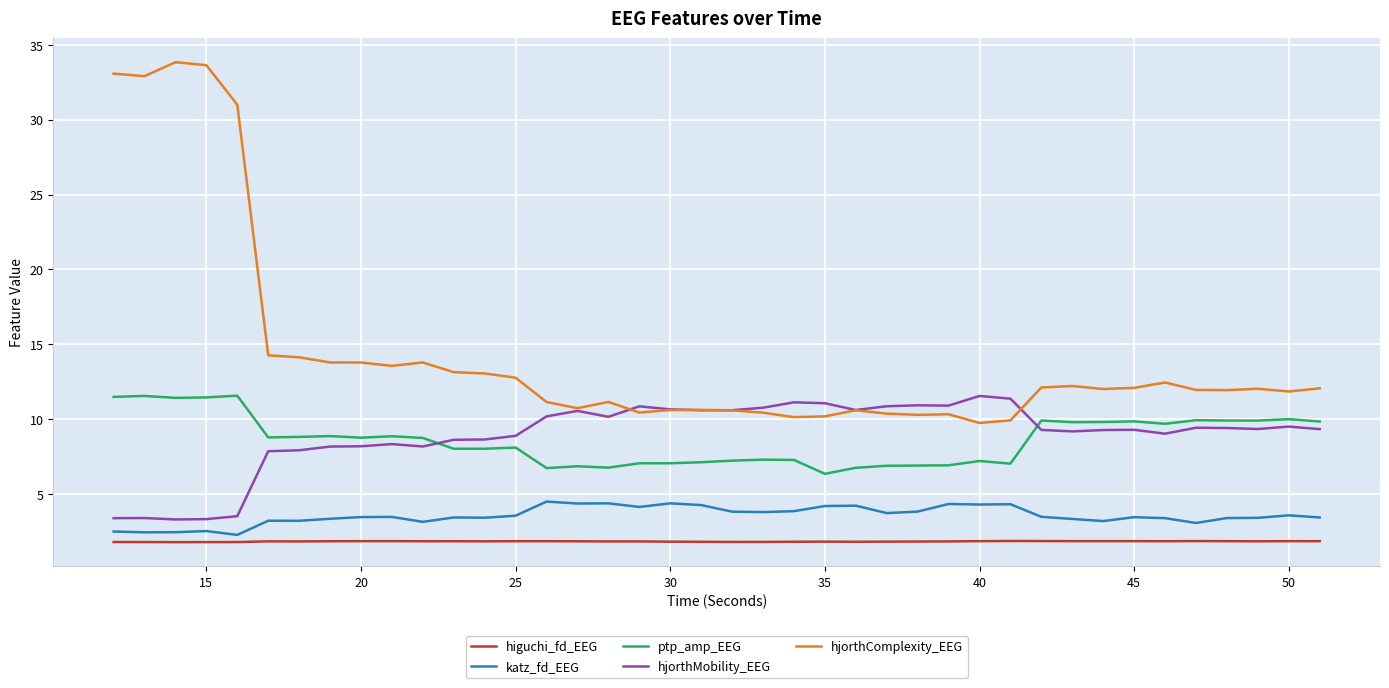

Which series ends up on top after the final intersection of hjorthMobility_EEG and hjorthComplexity_EEG?

hjorthComplexity_EEG